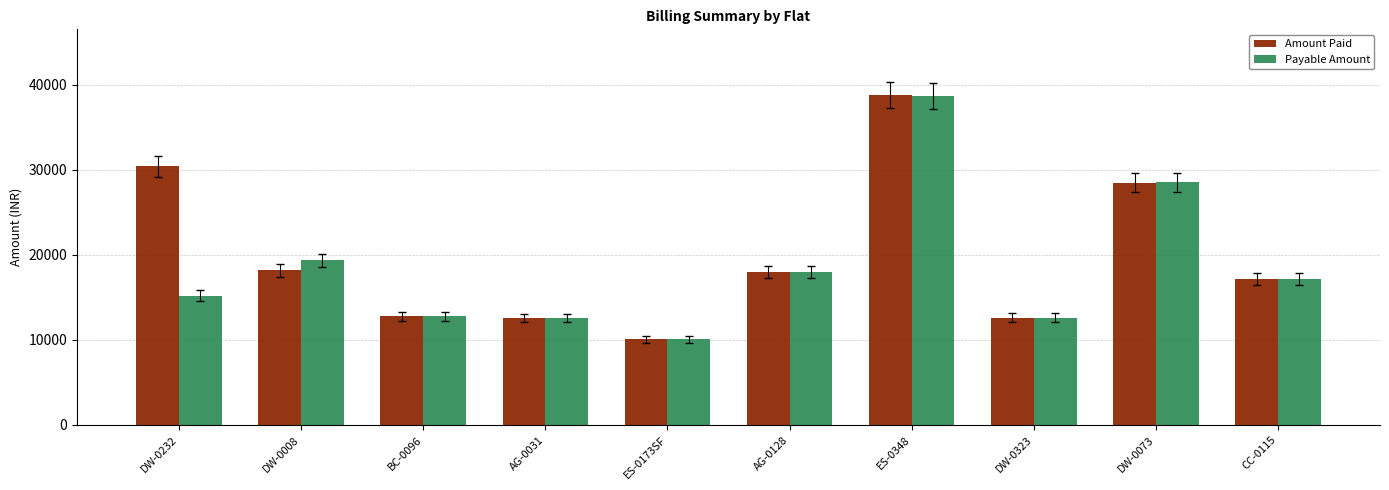

Which category has the lowest value across all series?

ES-0173SF